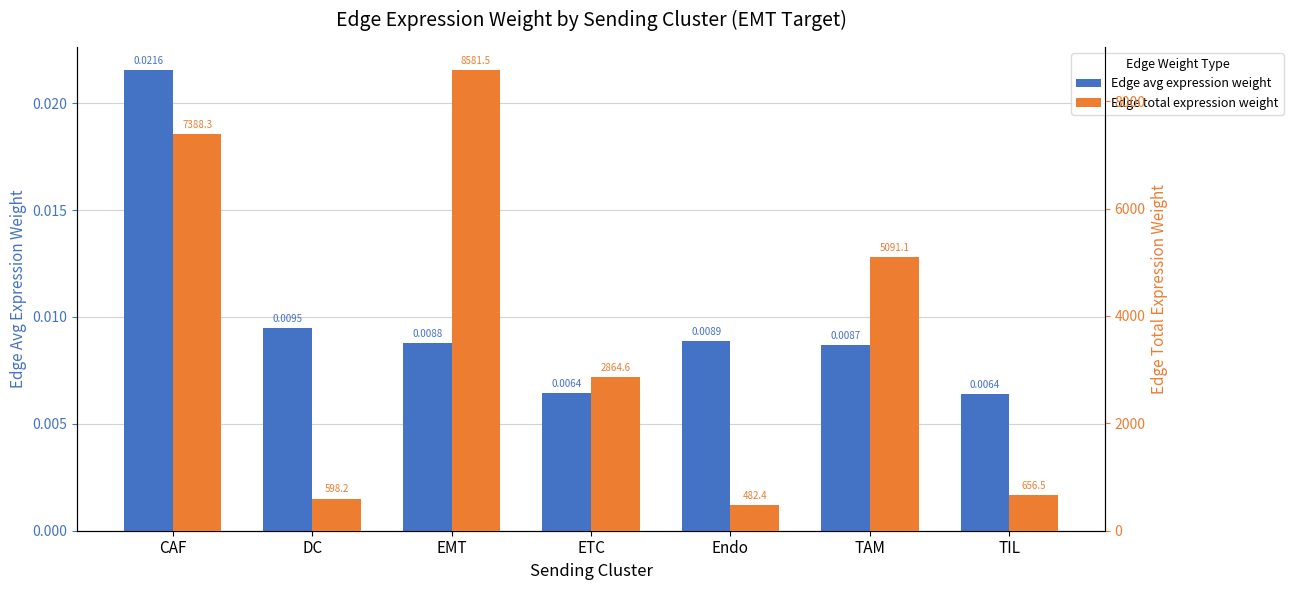

How many groups of bars are there?

7